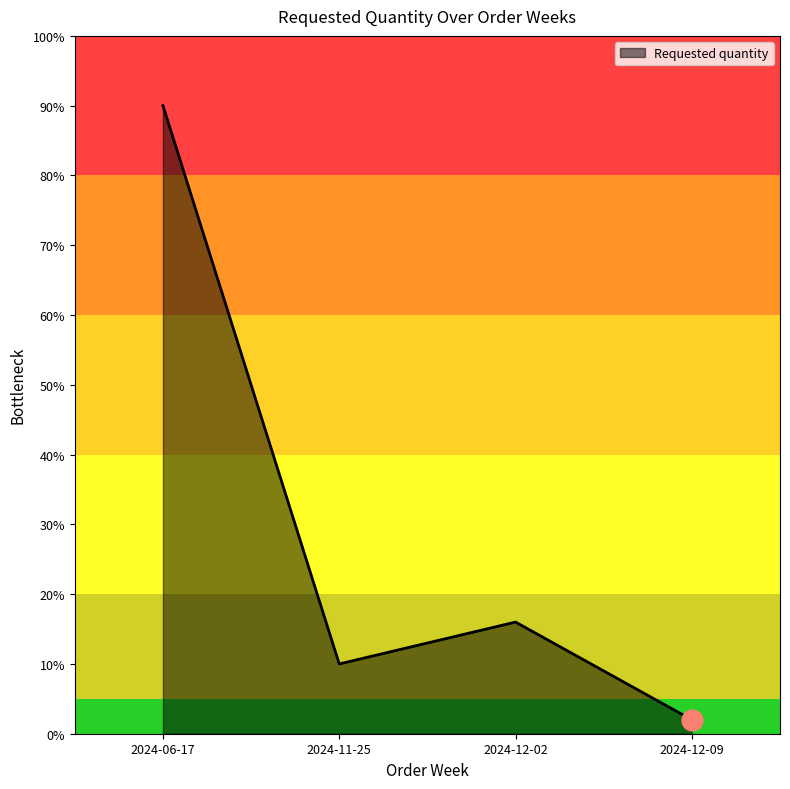

What is the maximum value shown in the chart?

90